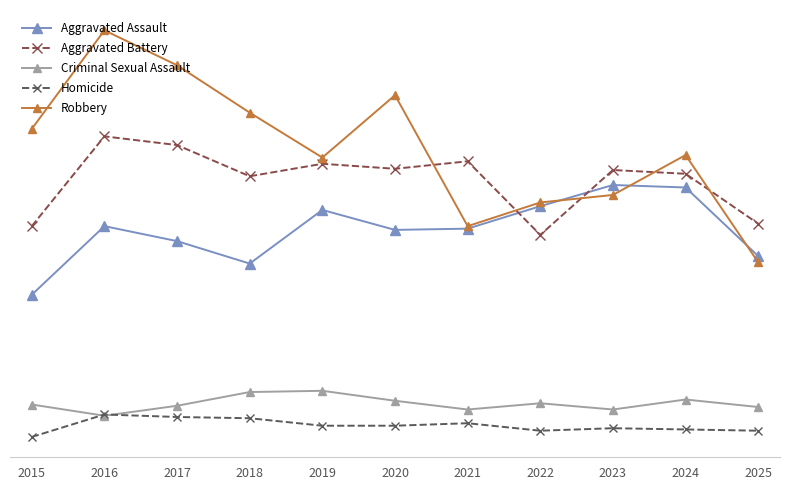

What are all the series names shown in the legend?

Aggravated Assault, Aggravated Battery, Criminal Sexual Assault, Homicide, Robbery